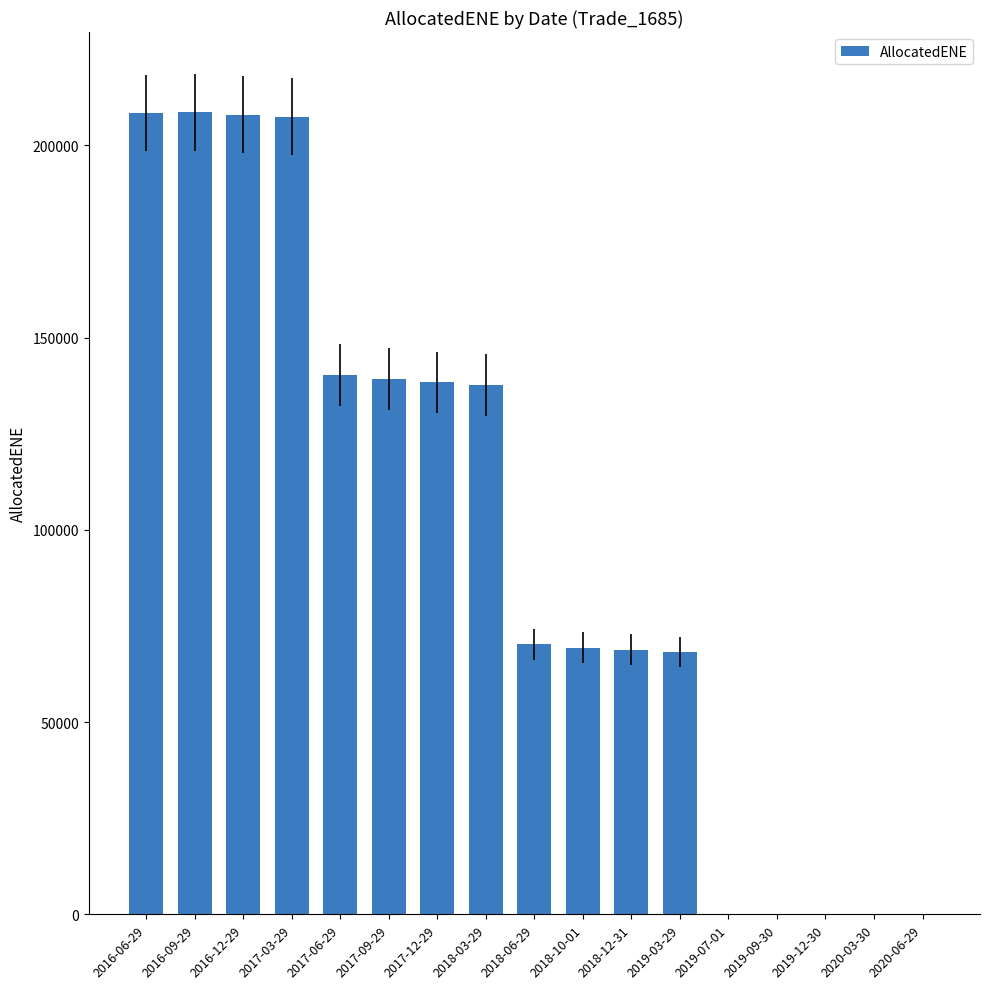

Are the bars horizontal?

No